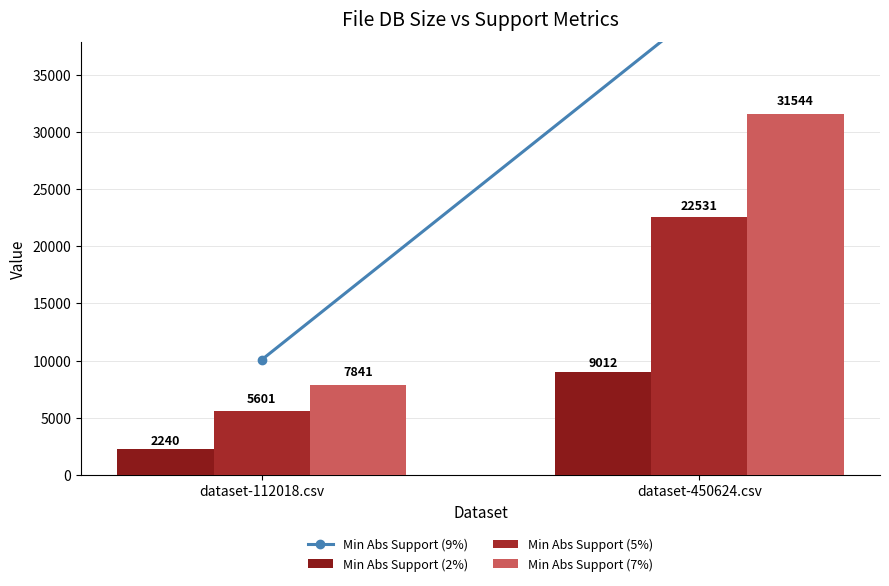

Reading right to left, what are all the values shown in this chart?

Min Abs Support (9%): dataset-450624.csv=40556.2	dataset-112018.csv=10081.6
Min Abs Support (2%): dataset-450624.csv=9012.5	dataset-112018.csv=2240.4
Min Abs Support (5%): dataset-450624.csv=22531.2	dataset-112018.csv=5600.9
Min Abs Support (7%): dataset-450624.csv=31543.7	dataset-112018.csv=7841.3